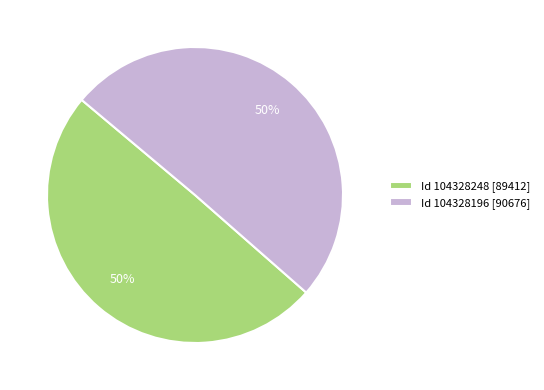

To the nearest percent, what percentage of the pie is Id 104328248 [89412]?

50%